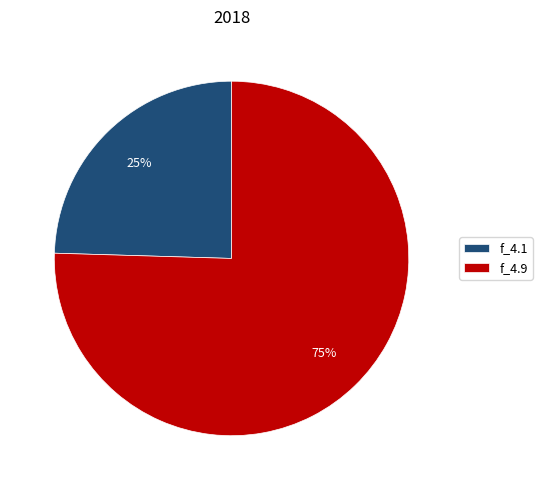

What is the largest slice in the pie chart?

f_4.9